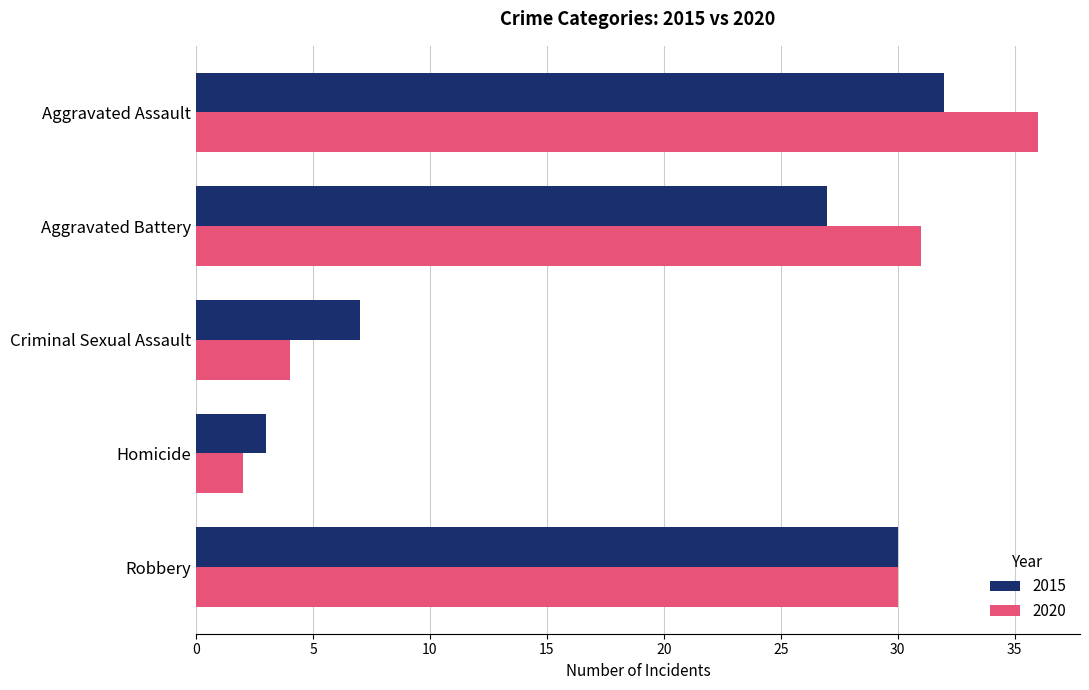

List the series in order of their overall mean, lowest first.

2015, 2020